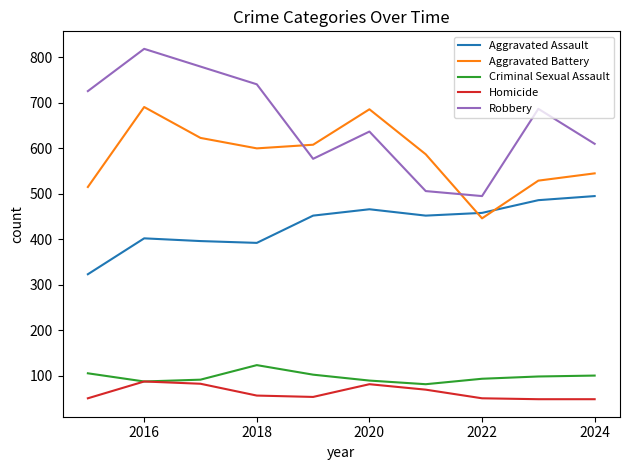

Which series has the largest total across all categories?

Robbery